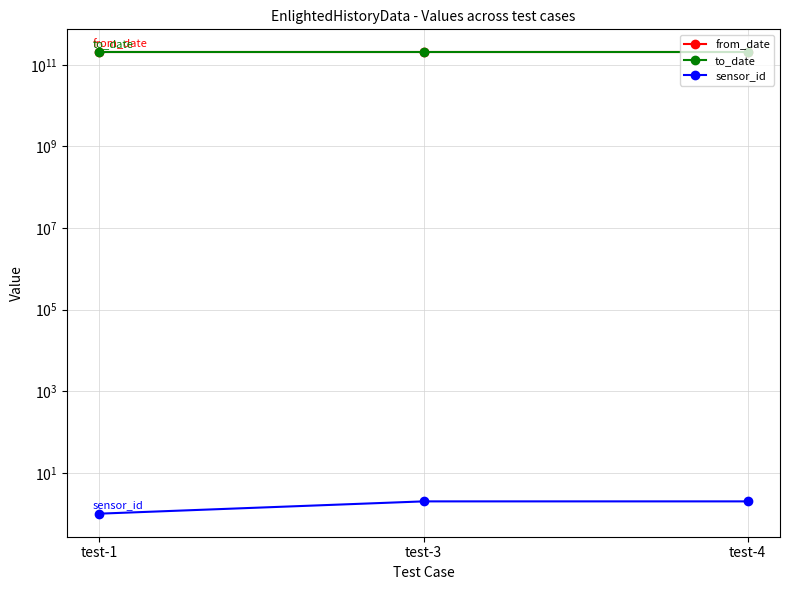

How many lines are shown in the chart?

3